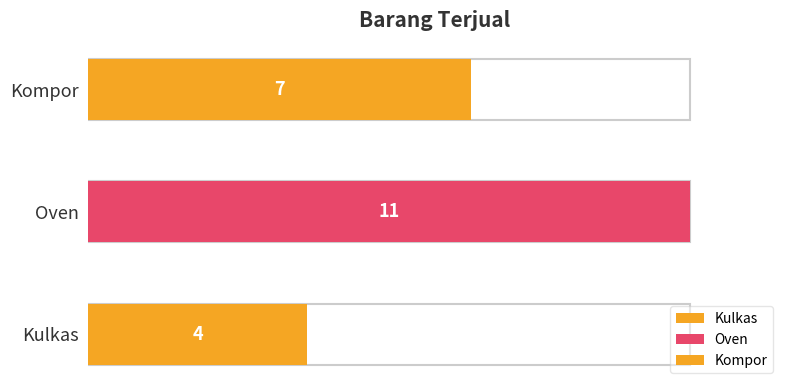

The value at Kulkas is 3. True or false?

False